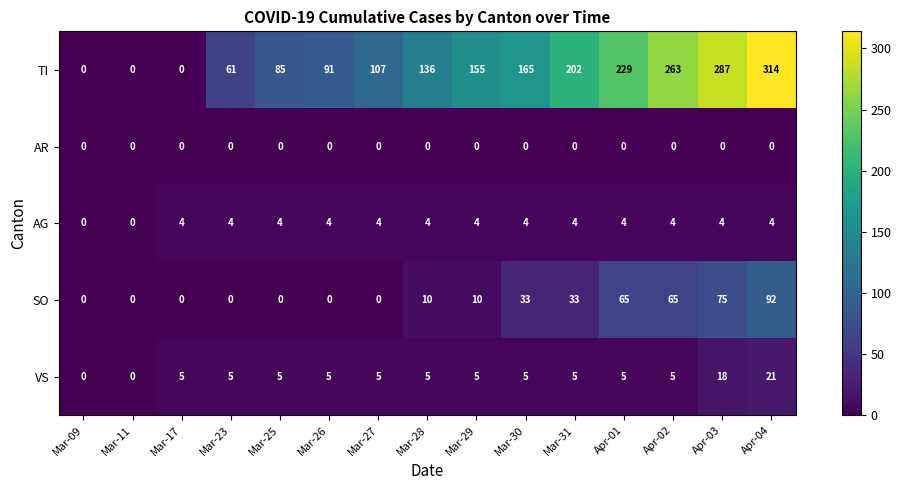

What is the maximum value shown in the chart?

314